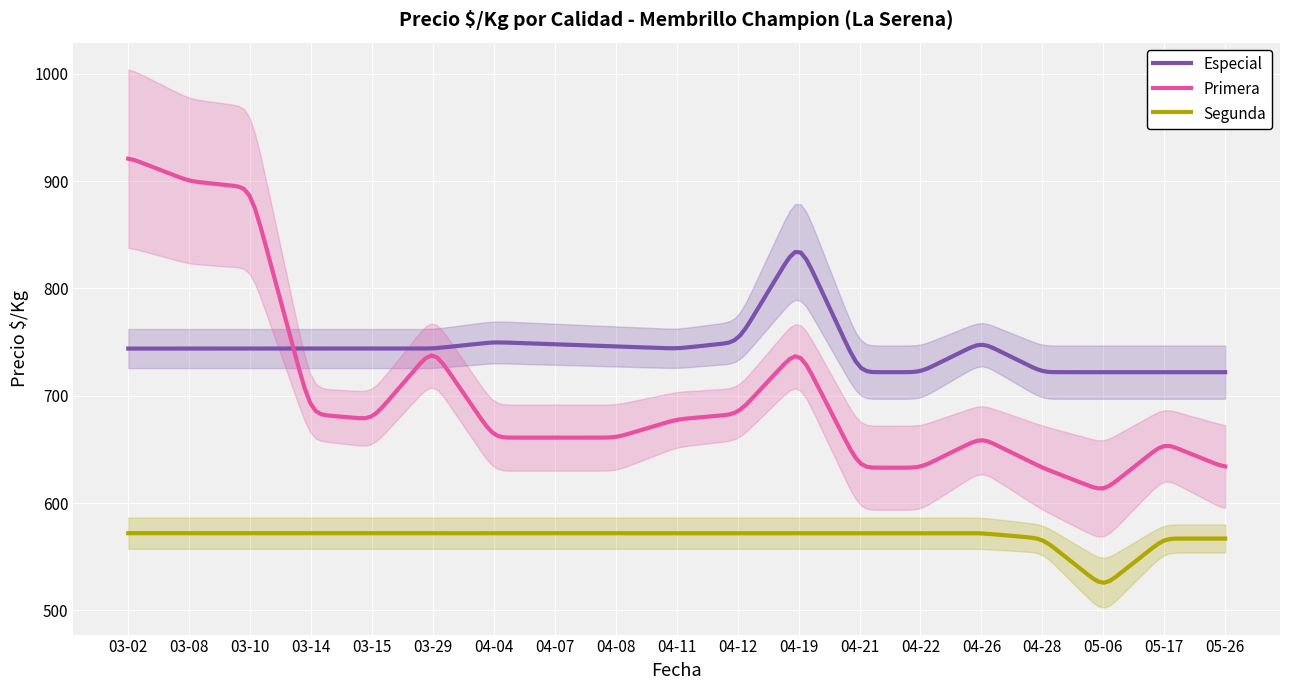

At which label does Segunda reach its peak?

2022-03-10